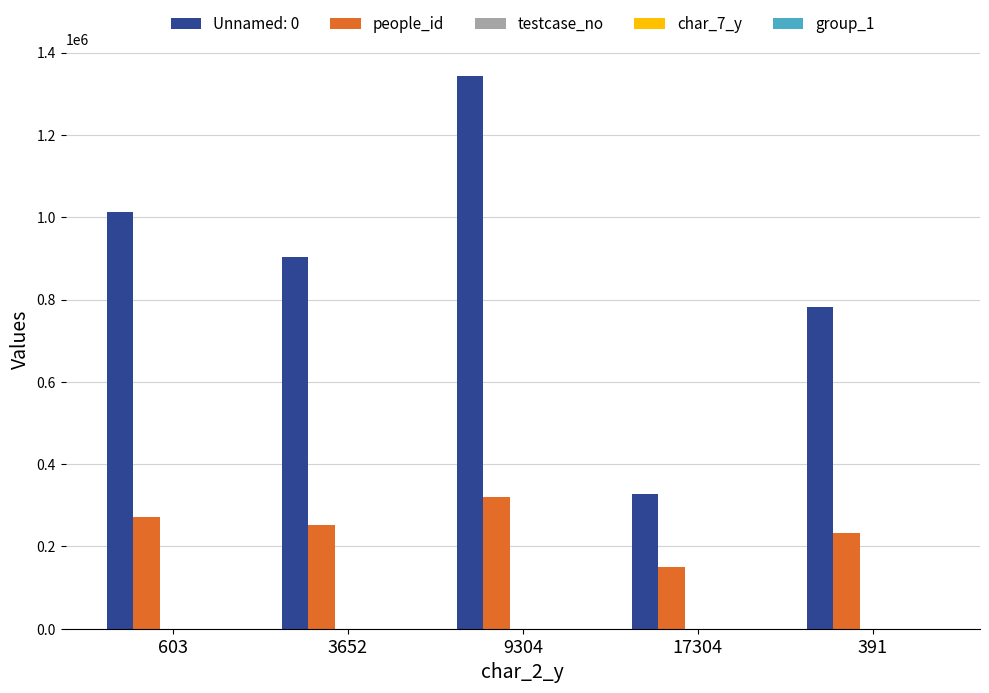

What is the highest value of the people_id series?

320858